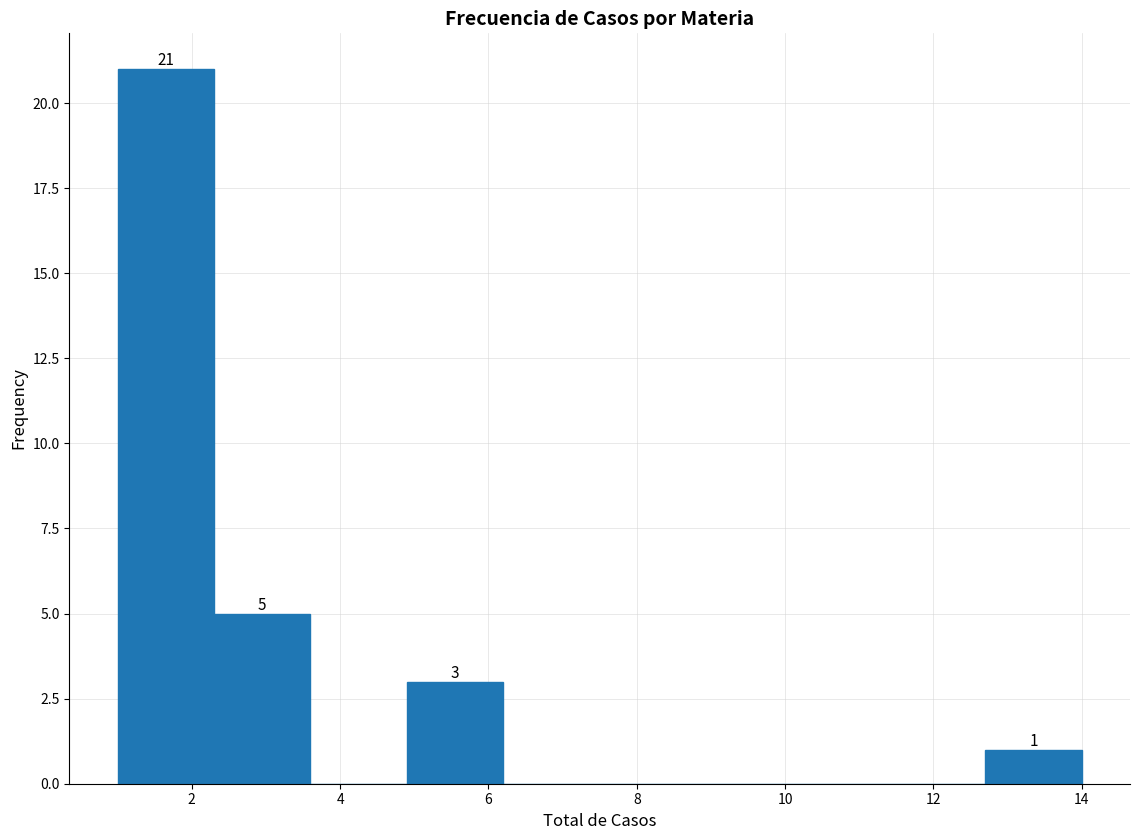

Over which range of the x-axis is the bar tallest?

1.0 to 2.3